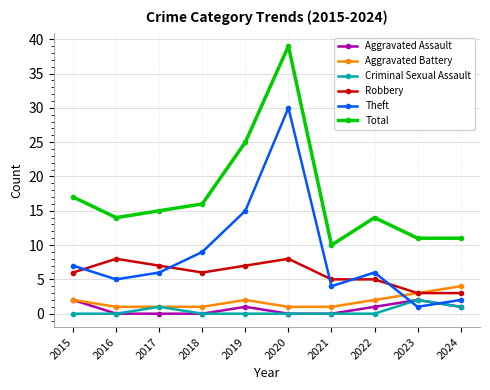

At how many categories does at least one series exceed 36?

1